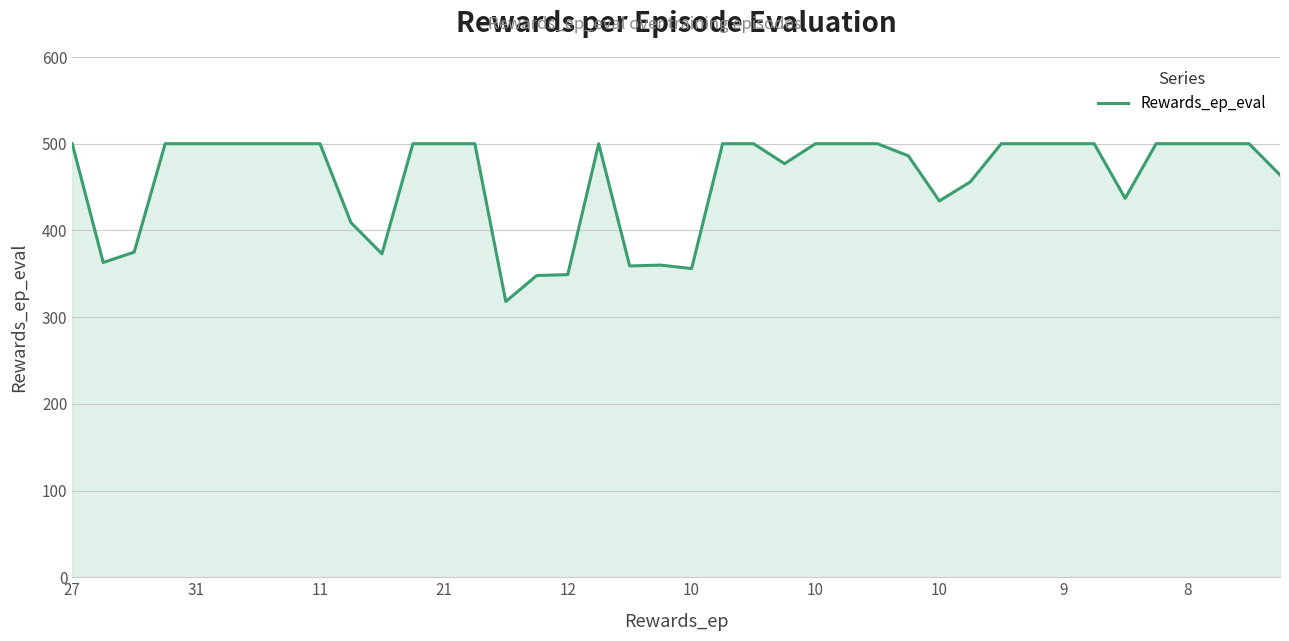

What is the difference between the second highest and second lowest values?

152